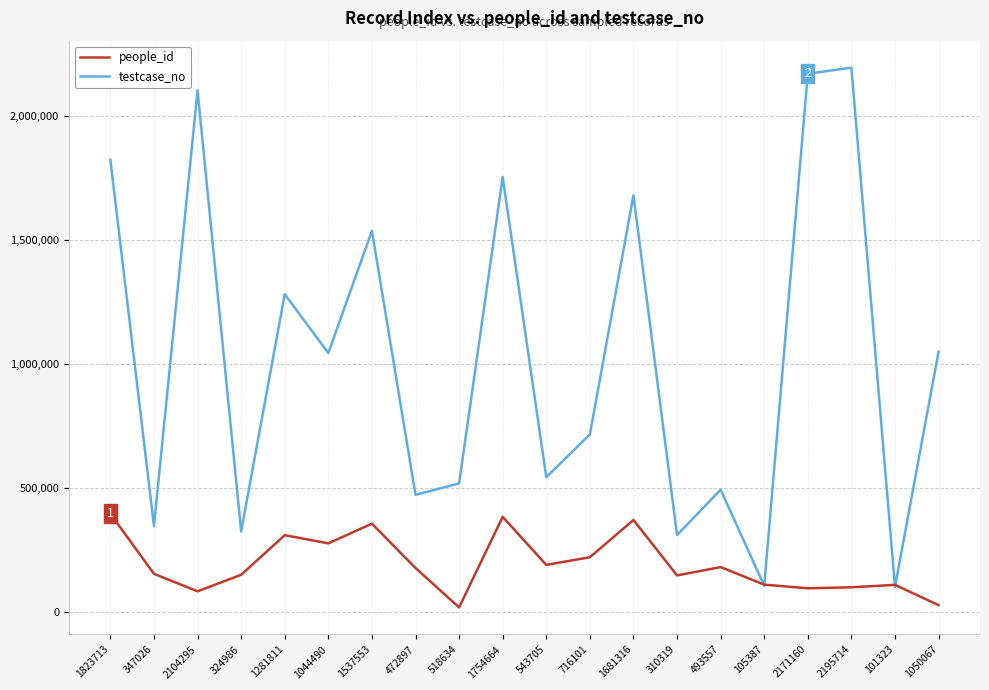

What is the maximum value for testcase_no?

2195715